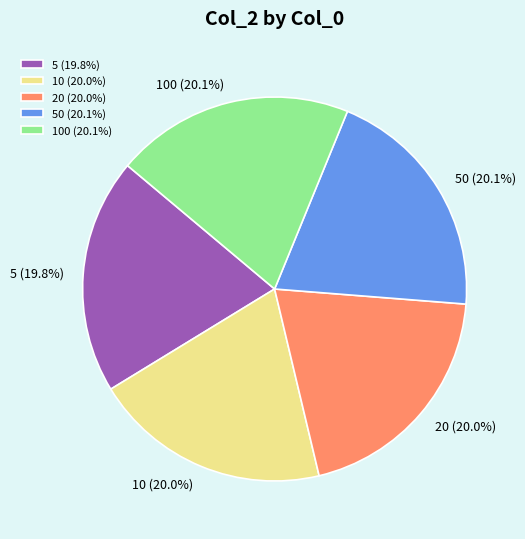

Is there a majority slice in this chart?

No